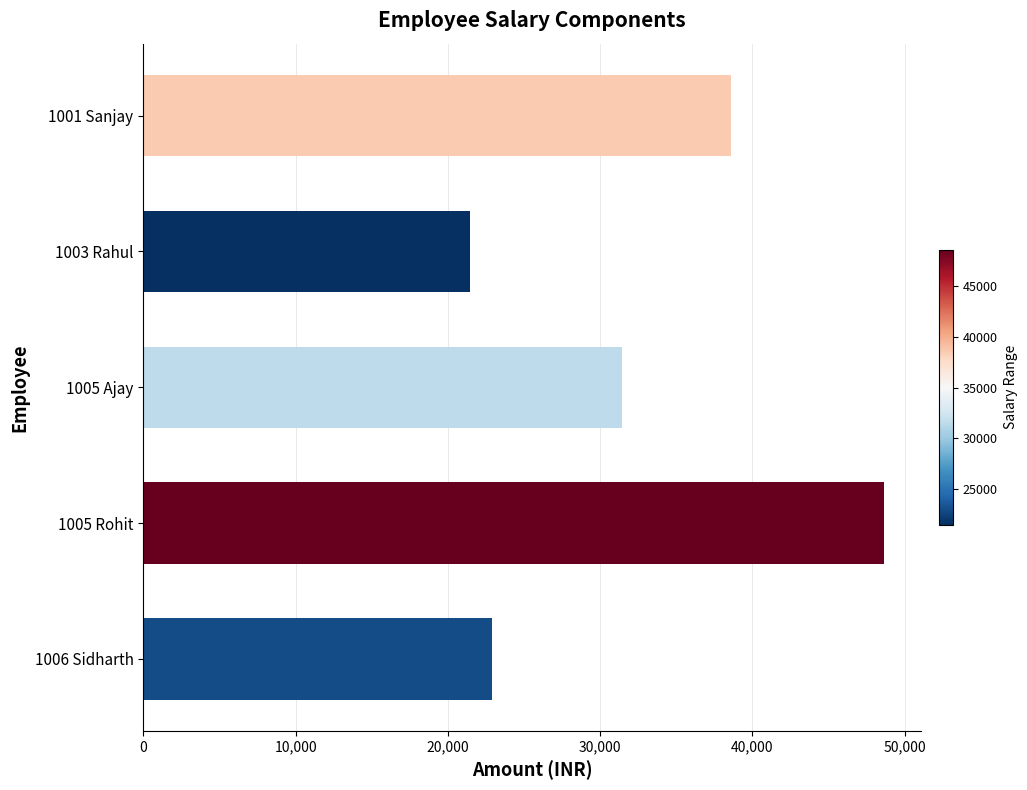

What is the value of the 3rd bar from the top?

31460